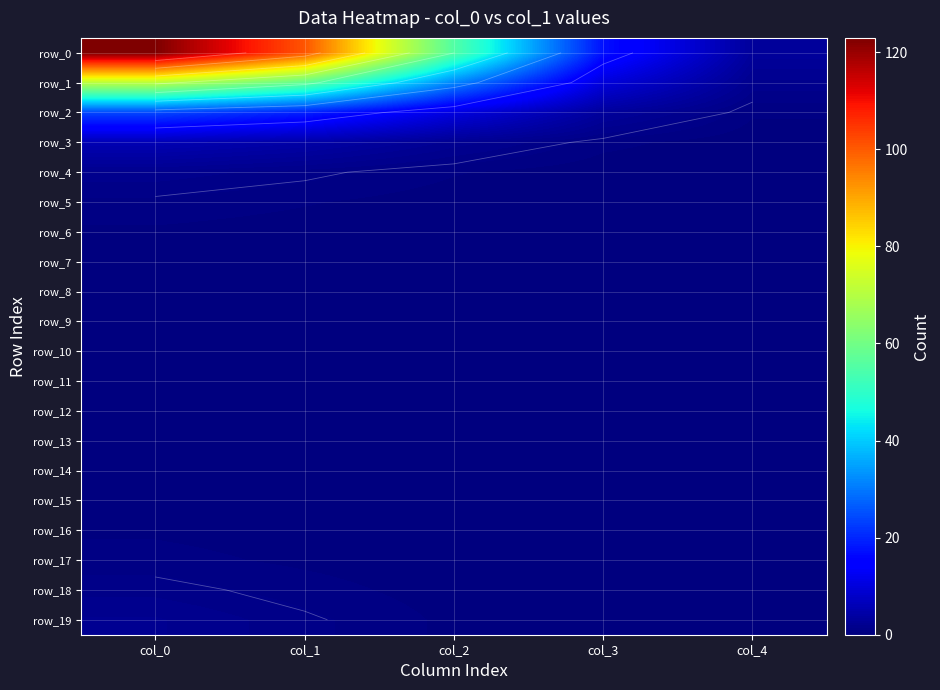

Rank the series by their maximum value, from highest to lowest.

row_0, row_1, row_2, row_3, row_19, row_4, row_18, row_5, row_17, row_16, row_6, row_9, row_15, row_10, row_8, row_14, row_7, row_11, row_13, row_12